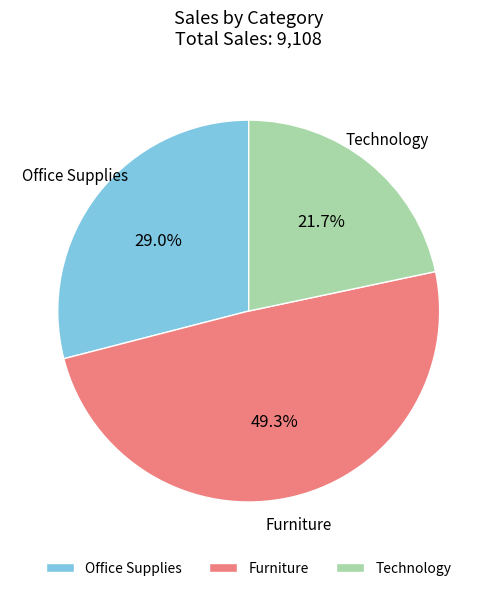

Rank the categories by value from lowest to highest.

Technology, Office Supplies, Furniture